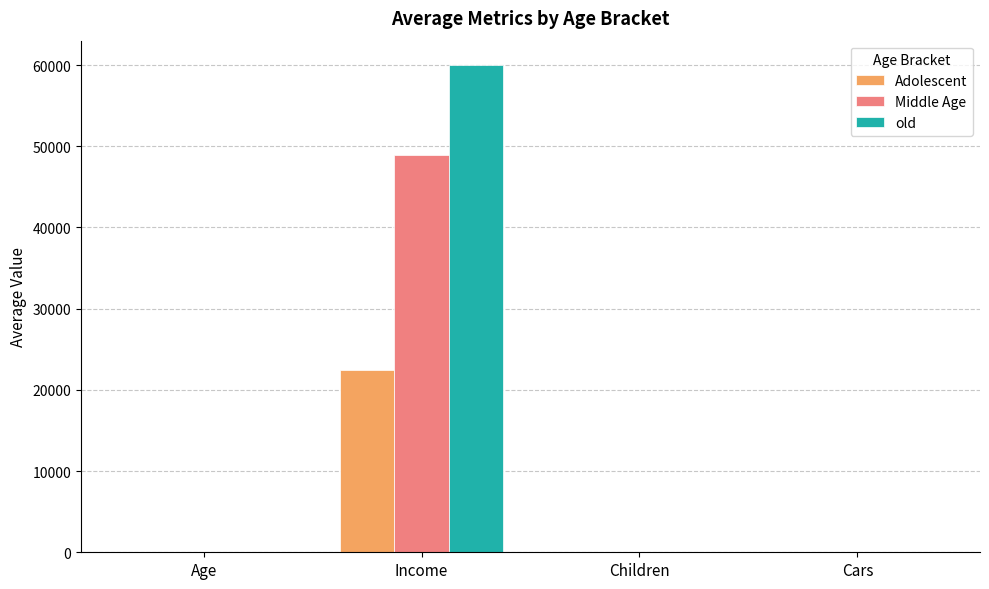

Read the Middle Age value at Children.

1.6